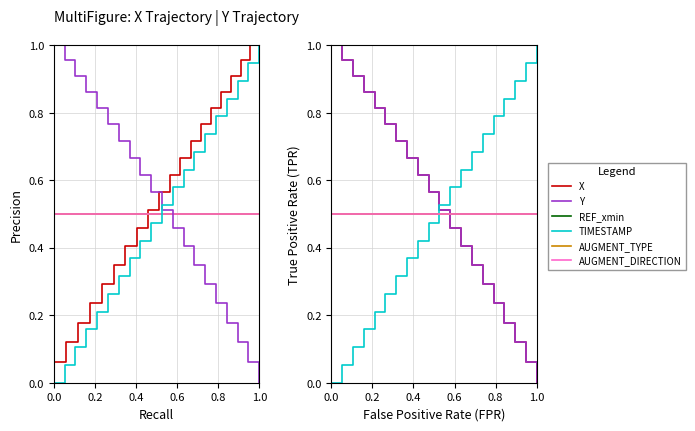

What is the label of the 4th point from the left?

0.6